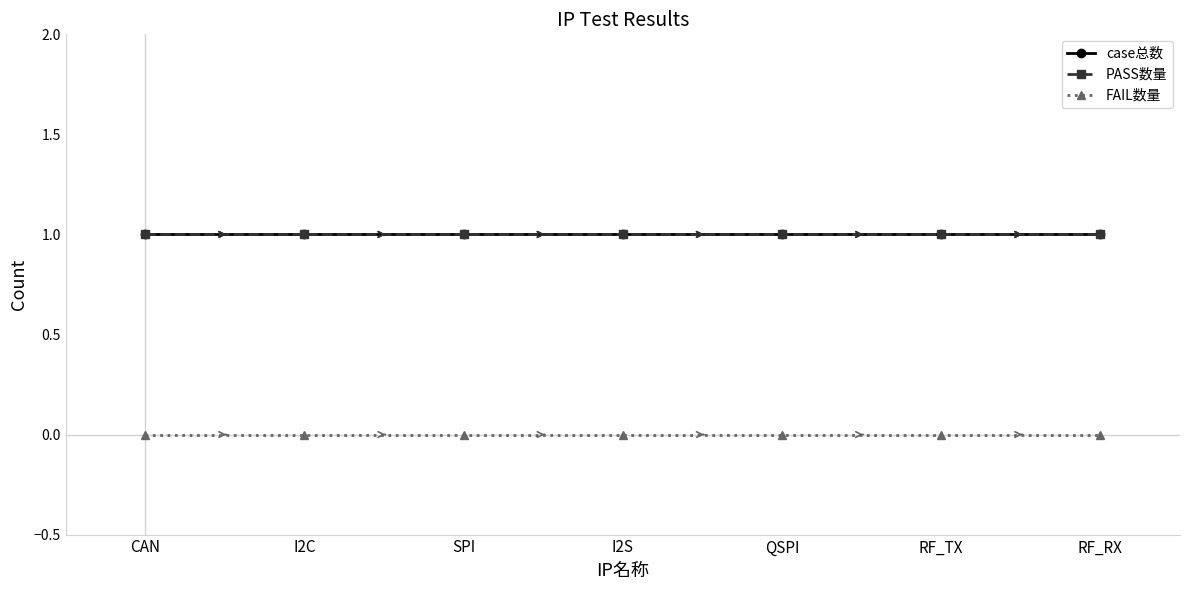

True or false: FAIL数量 and PASS数量 intersect in this chart.

False